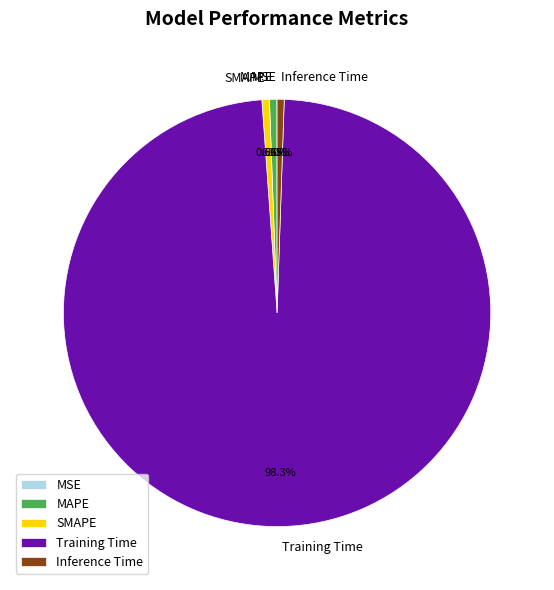

What percentage is the Training Time slice, to the nearest percent?

98%